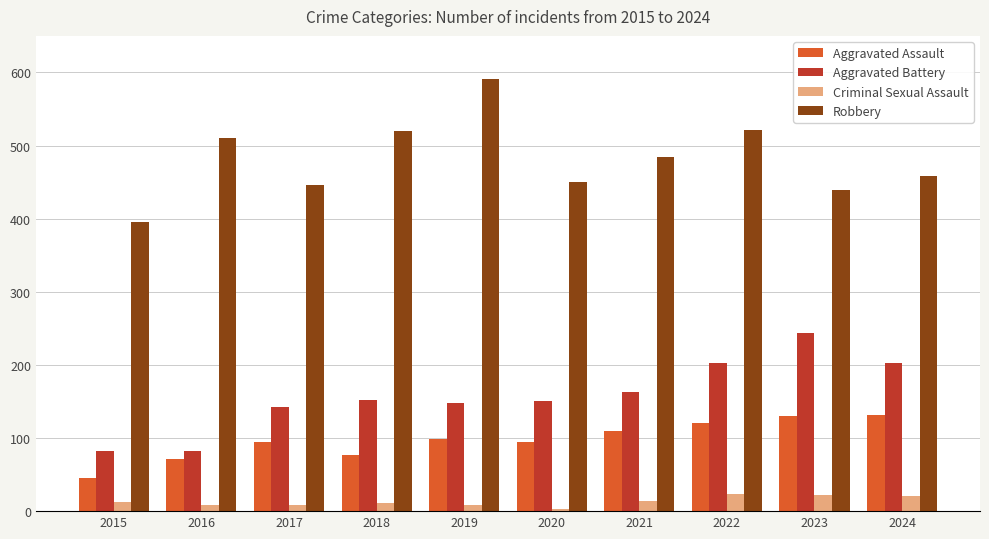

True or false: Aggravated Battery has a value of 150 at 2020.

True